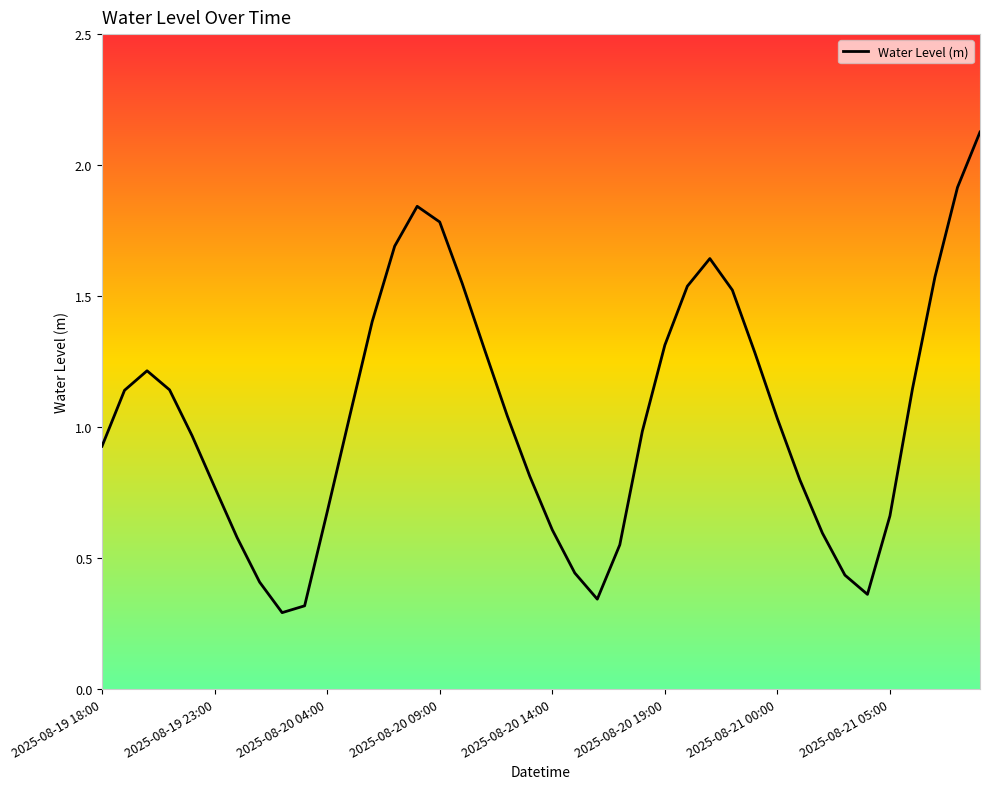

Is it true that the value at 2025-08-20 14:00 is 1.0?

False